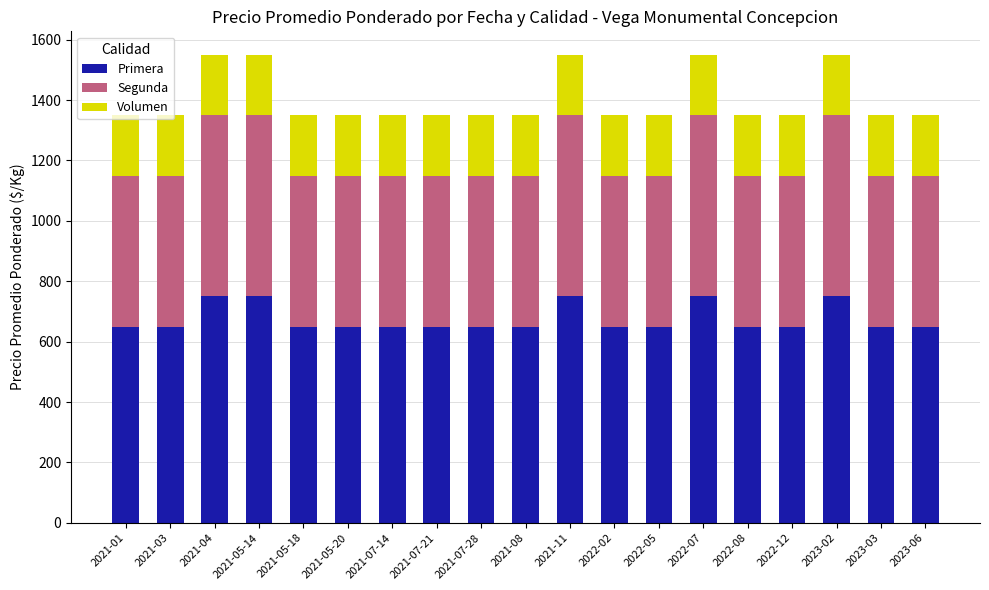

What is the approximate value of Primera at 2021-07-14, to the nearest 5?

650